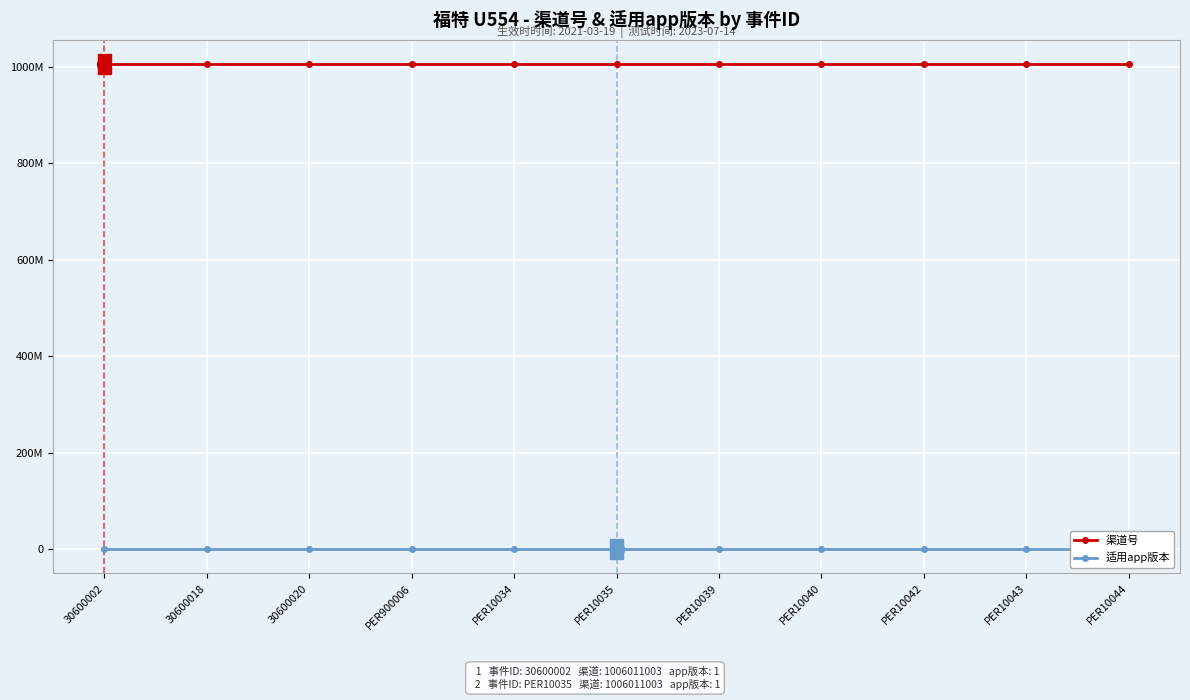

How many series are shown in this chart?

2